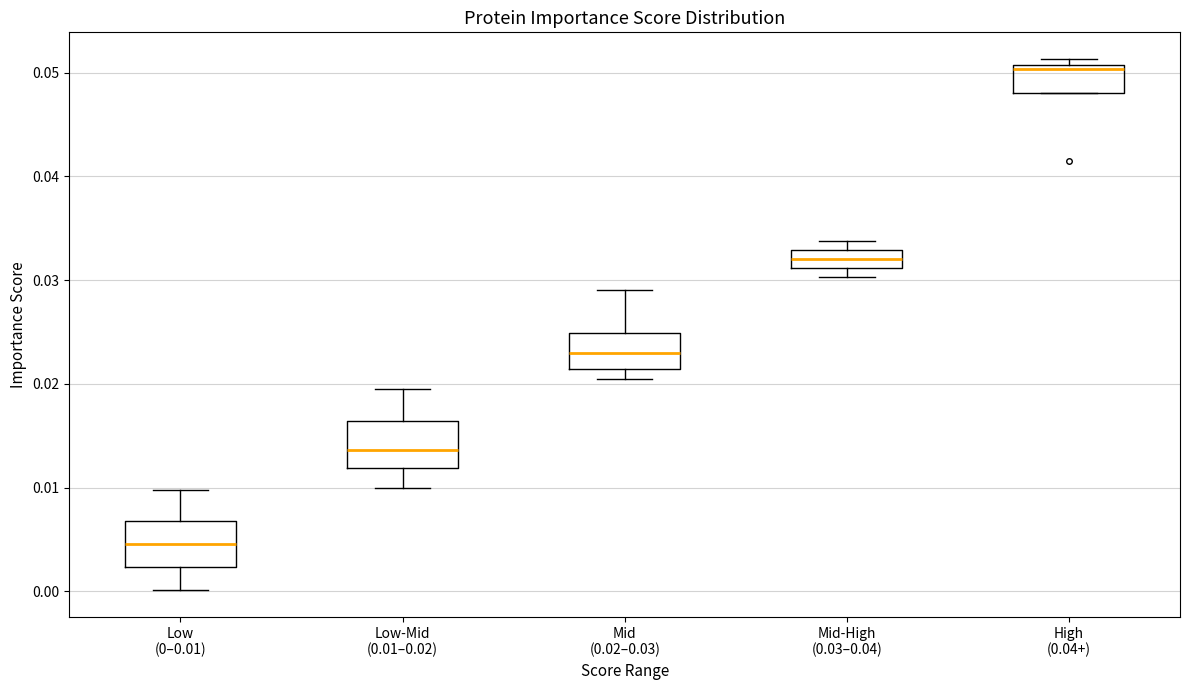

Where is the lower edge of the box for Mid-High (0.03–0.04) on the y-axis? The values are not printed on the chart, so give them approximately, as read against the axis.

0.031